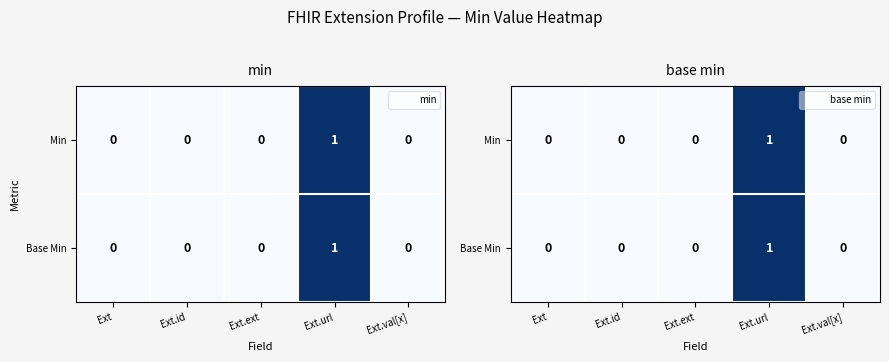

At which label does Min reach its minimum?

Ext